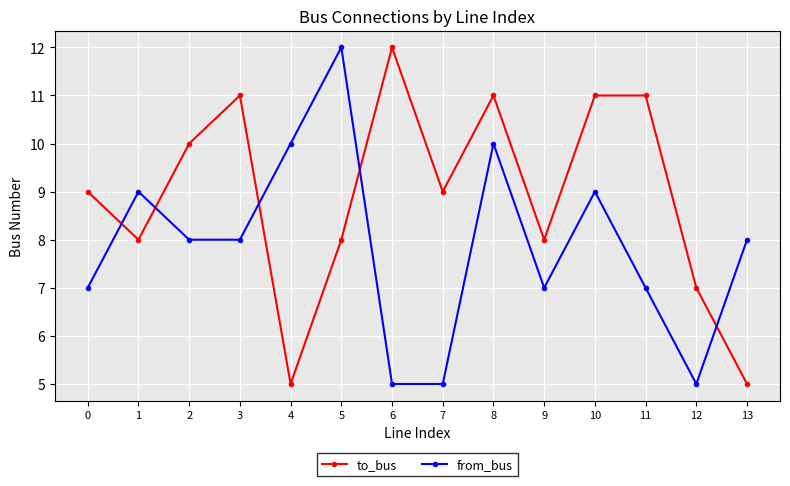

Reading right to left, extract all data points from this chart.

to_bus: 5	7	11	11	8	11	9	12	8	5	11	10	8	9
from_bus: 8	5	7	9	7	10	5	5	12	10	8	8	9	7